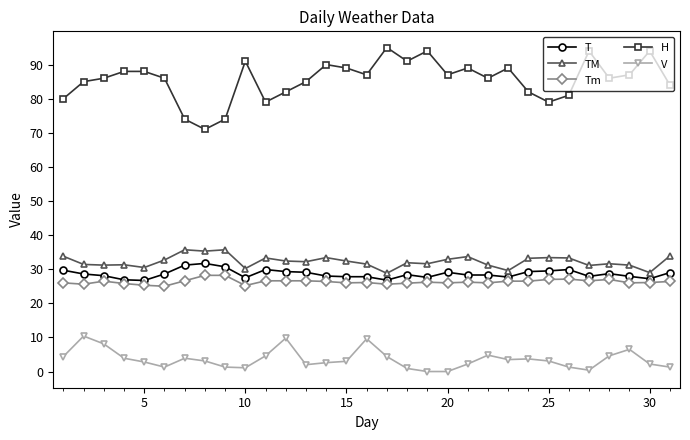

Which series has the largest range (max minus min)?

H